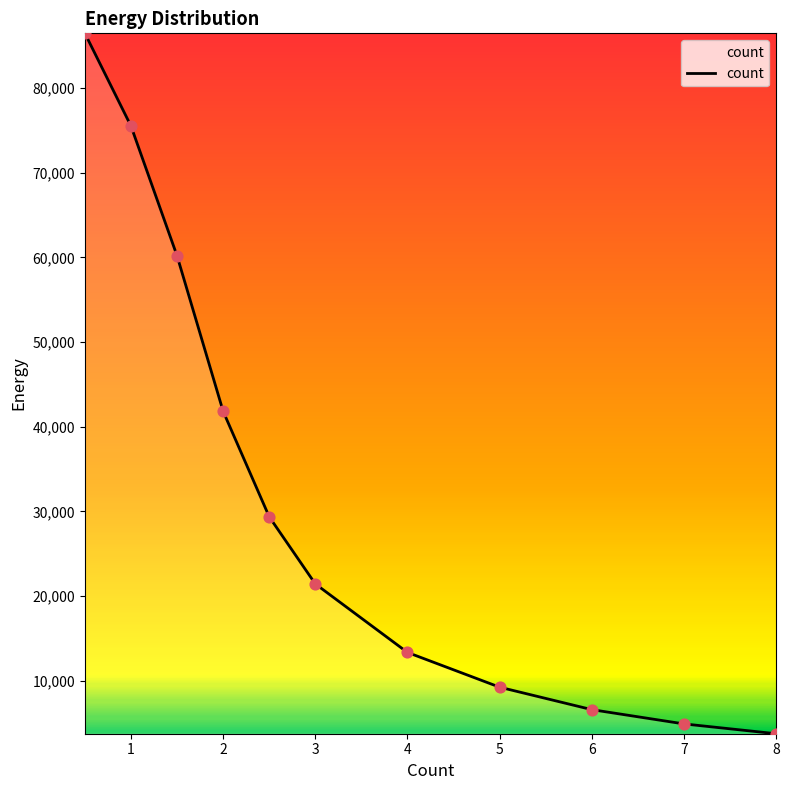

What is the greatest value displayed?

86465